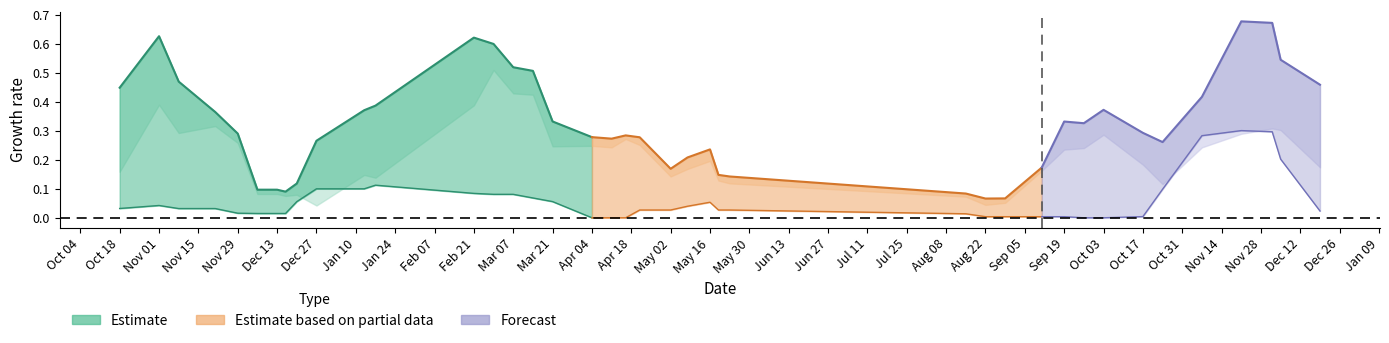

Does the chart have visible grid lines?

No